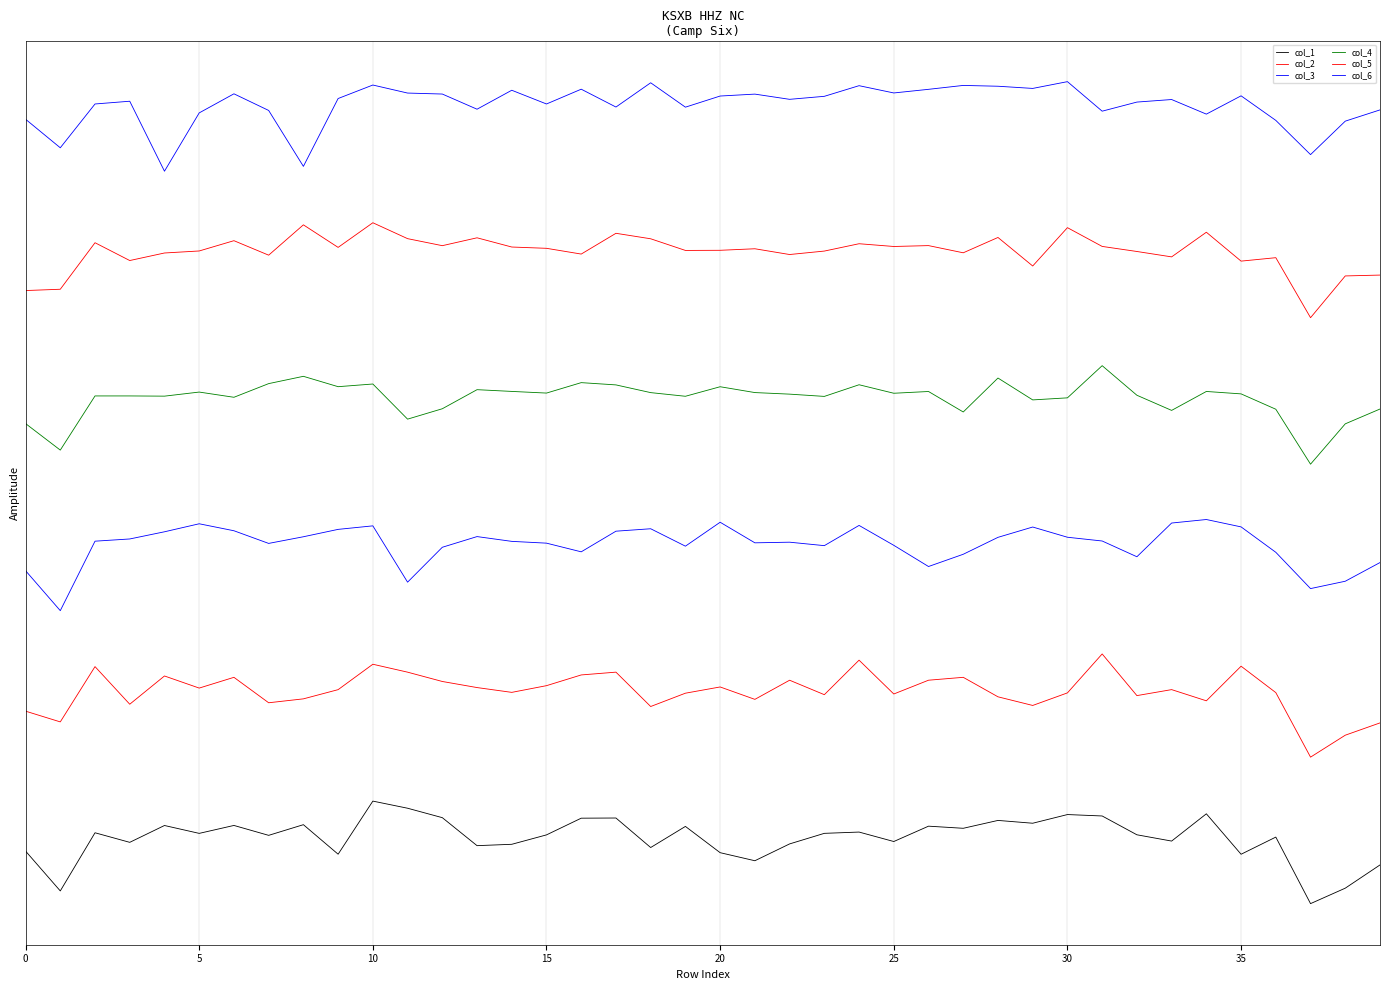

True or false: col_5 and col_4 intersect in this chart.

False